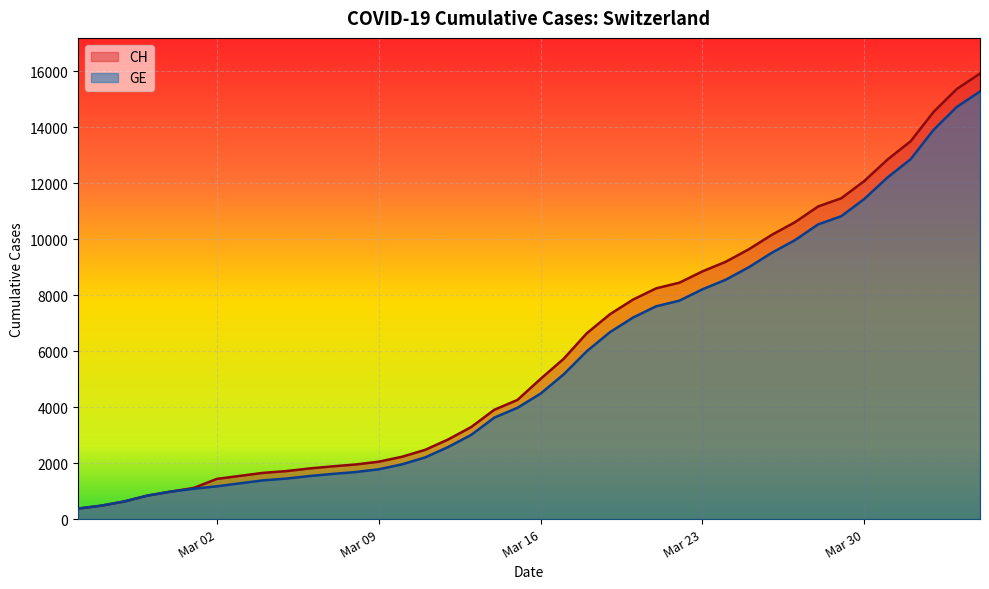

What is the sum of all CH values?

242133